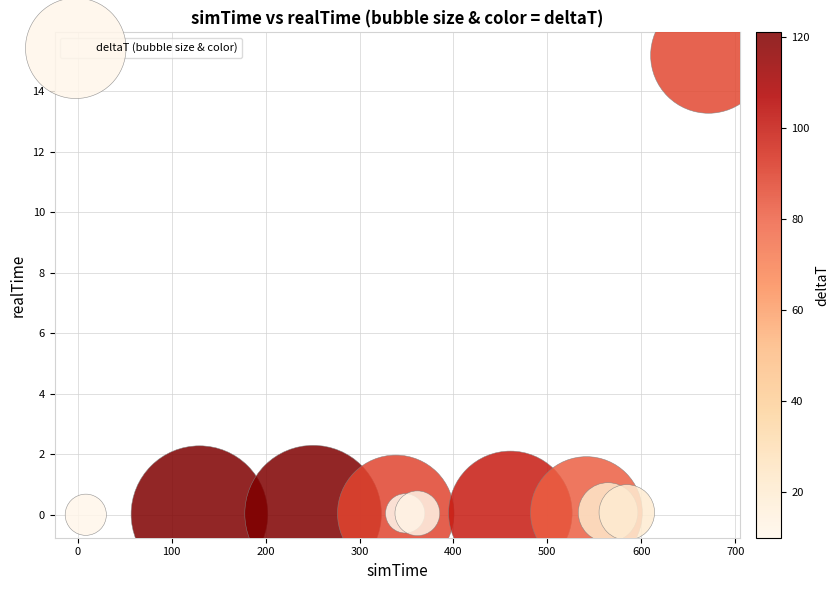

What is the average Y value?

1.4